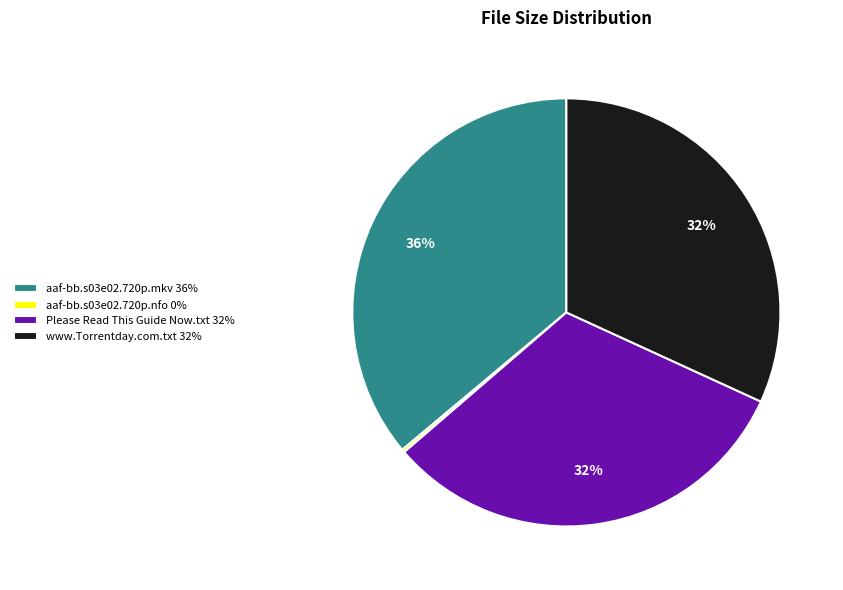

Do www.Torrentday.com.txt and Please Read This Guide Now.txt together represent more than half of the pie?

Yes